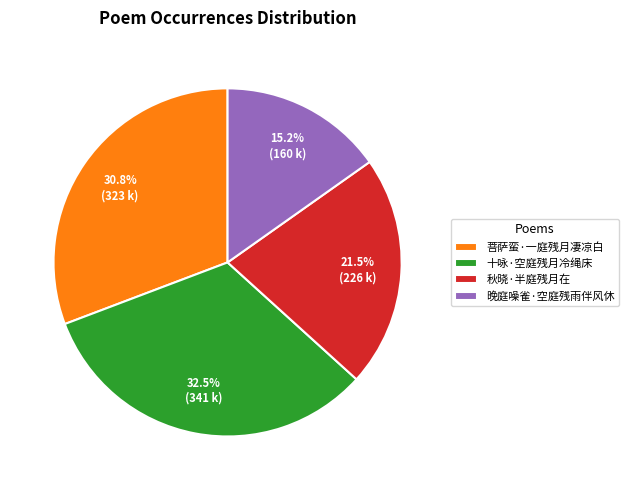

Count the number of slices in the pie.

4